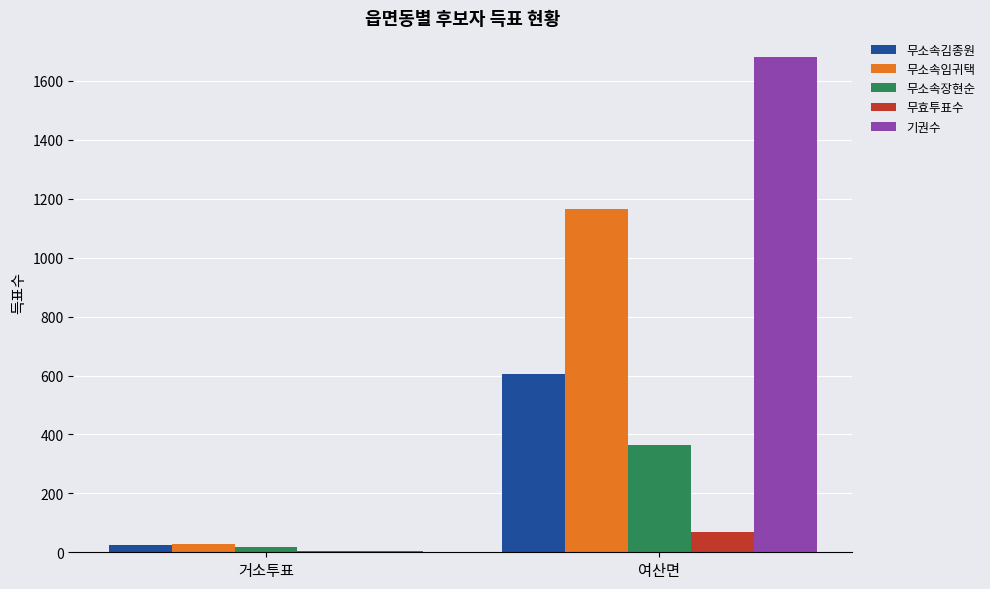

How many groups of bars are there?

2